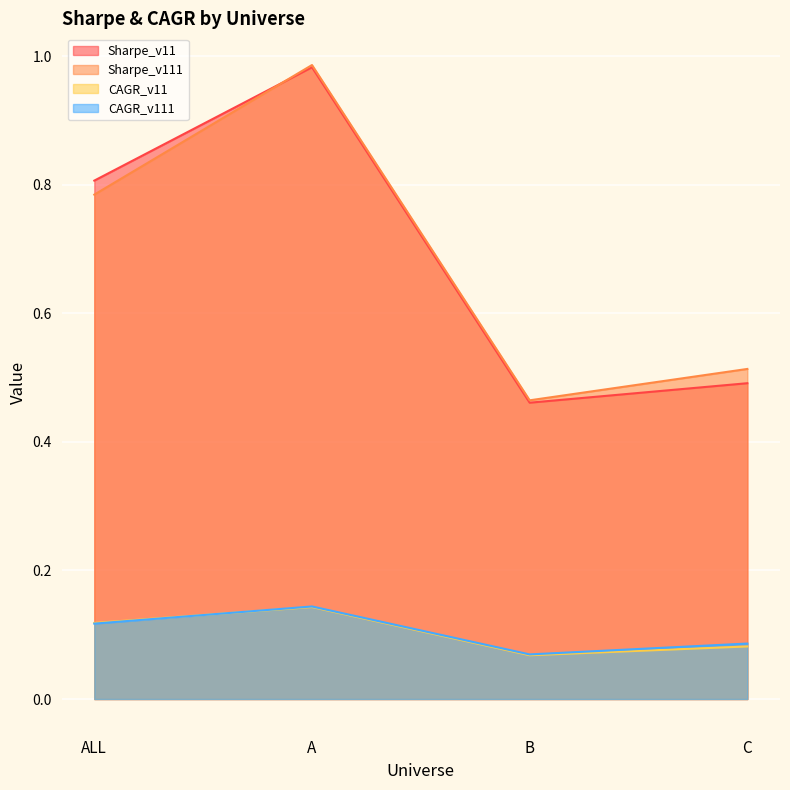

The Sharpe_v11 series shows 0.2 at ALL. True or false?

False